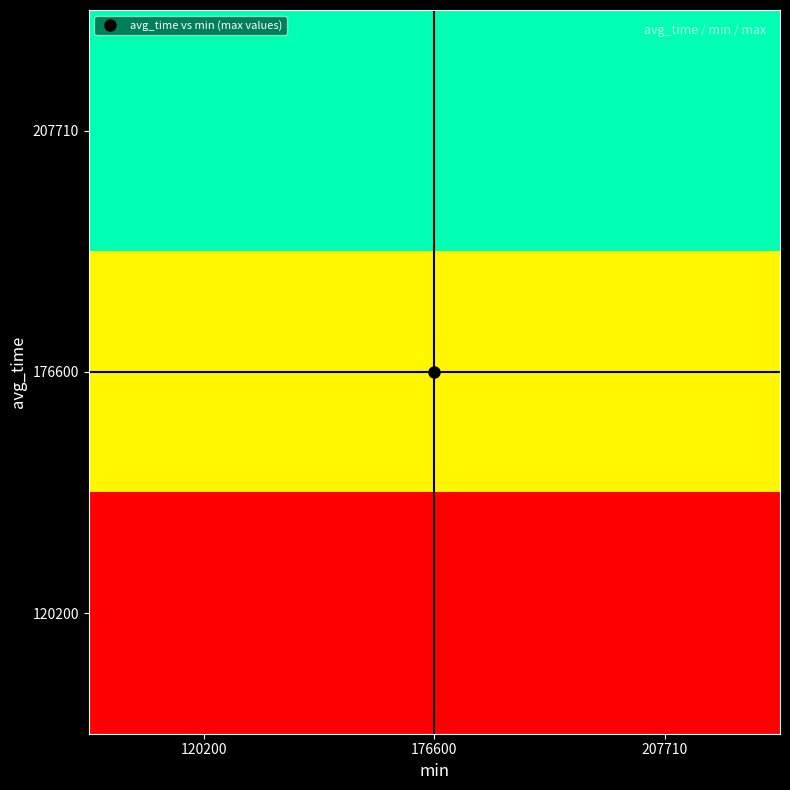

Reading left to right, extract all data points from this chart.

120200: 120200=0.0	176600=0.0	207710=0.0
176600: 120200=0.6	176600=0.6	207710=0.6
207710: 120200=1.0	176600=1.0	207710=1.0